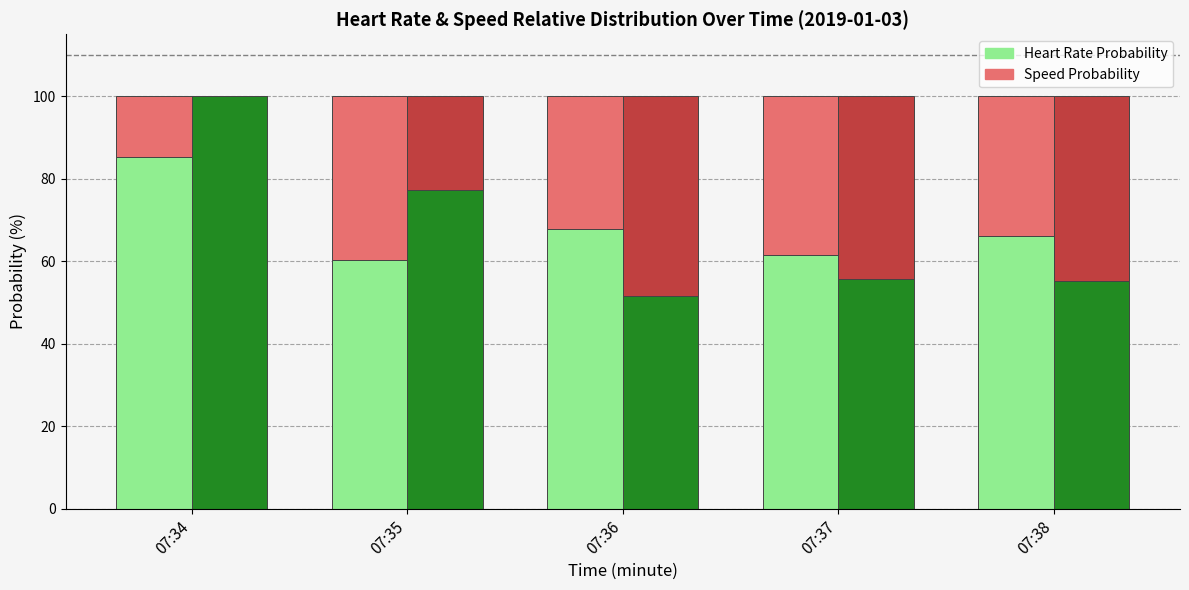

What is the spread (max minus min) of values at 07:35?

54.5